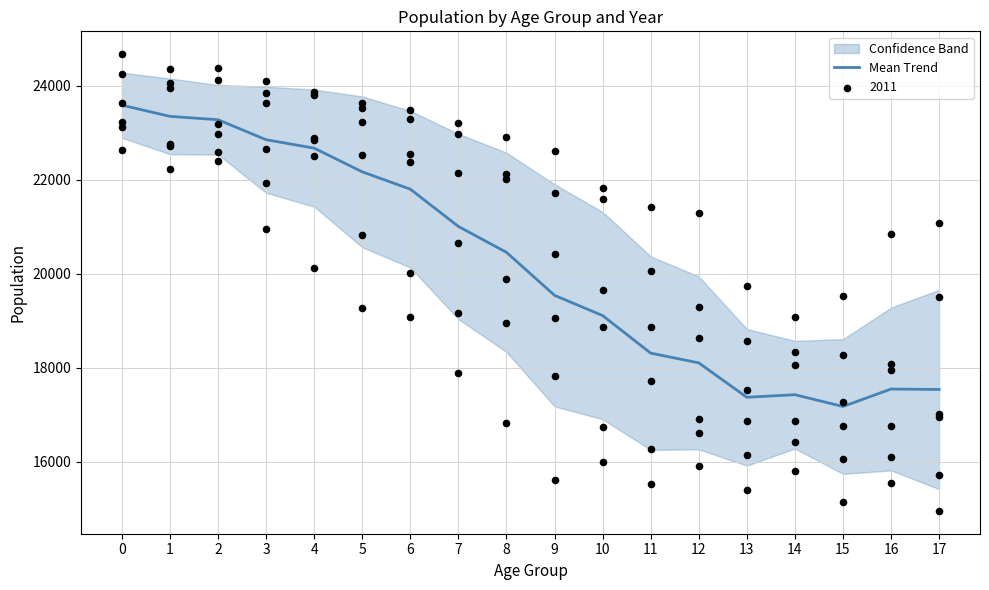

What is the change in value from 8 to 17?

-2920.3